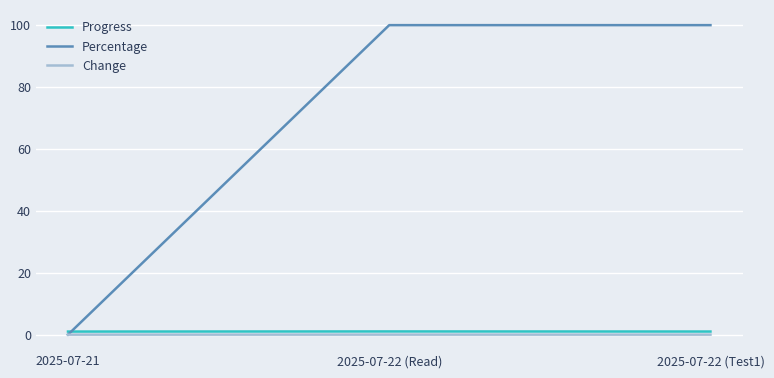

Does the chart have visible grid lines?

Yes